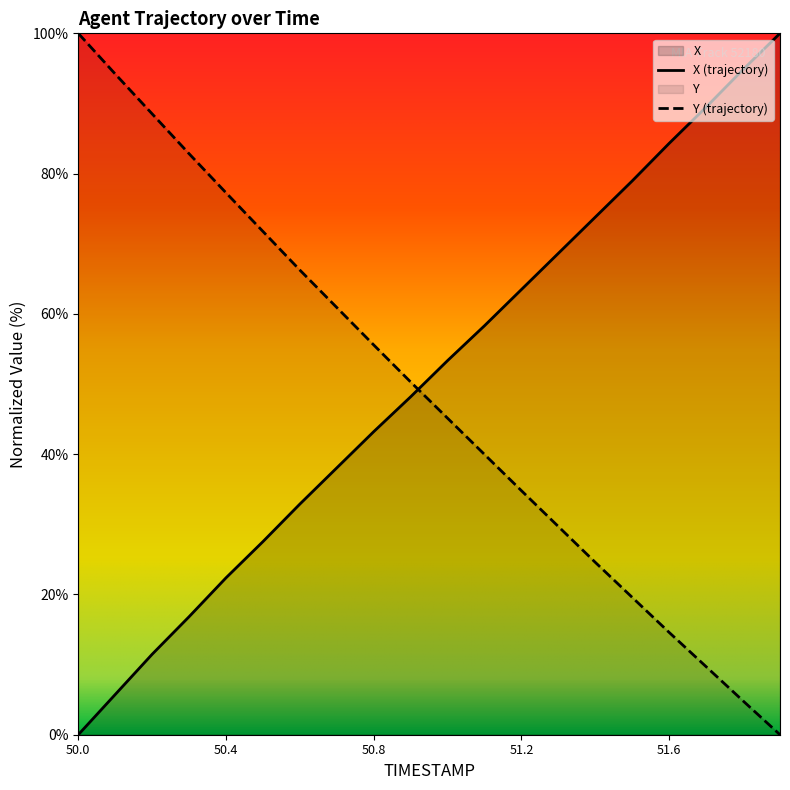

The X series shows 32.9 at 50.6. True or false?

True